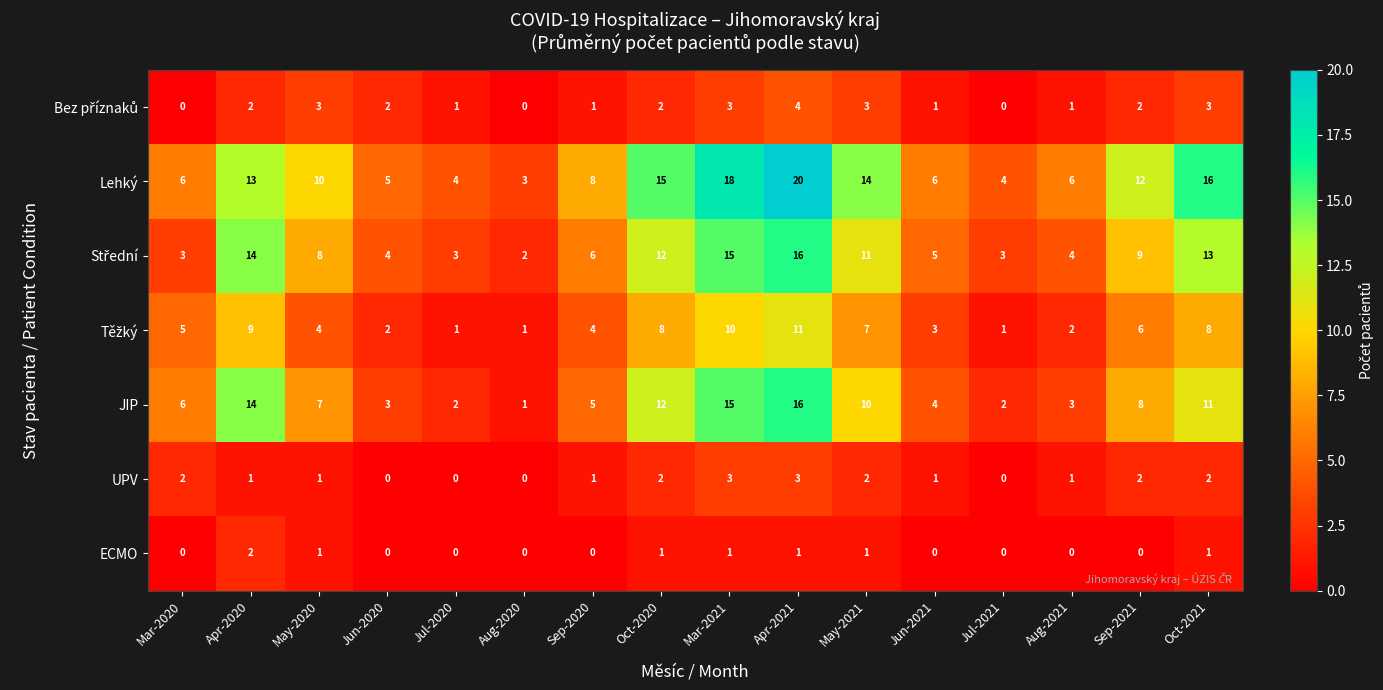

Which series has the largest total across all categories?

Lehký